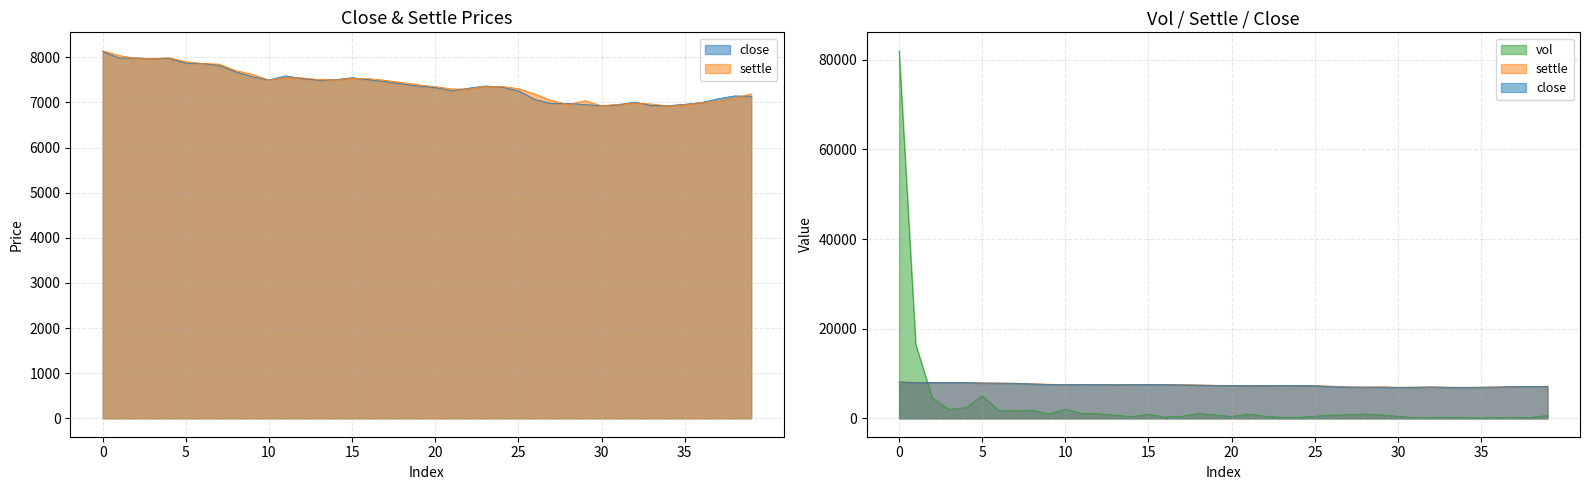

Which series ends up on top after the final intersection of close and settle?

settle